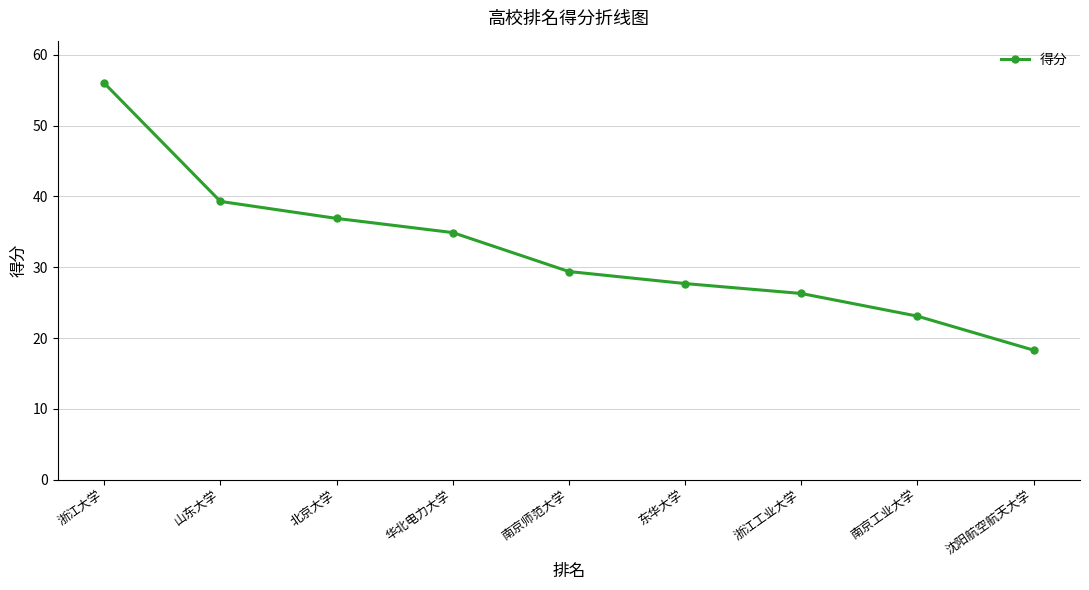

Is it true that the value at 浙江工业大学 is 40.9?

False